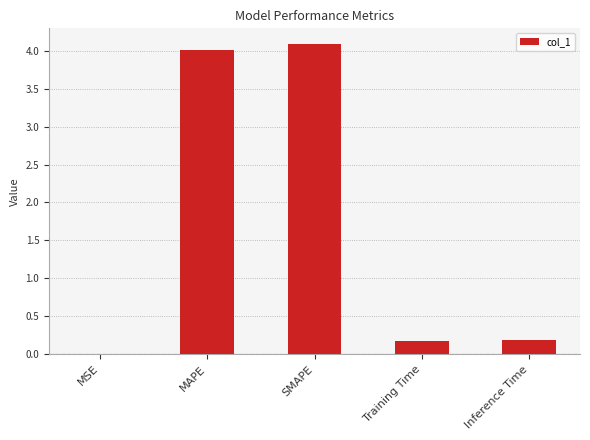

How many distinct data groups are displayed?

1